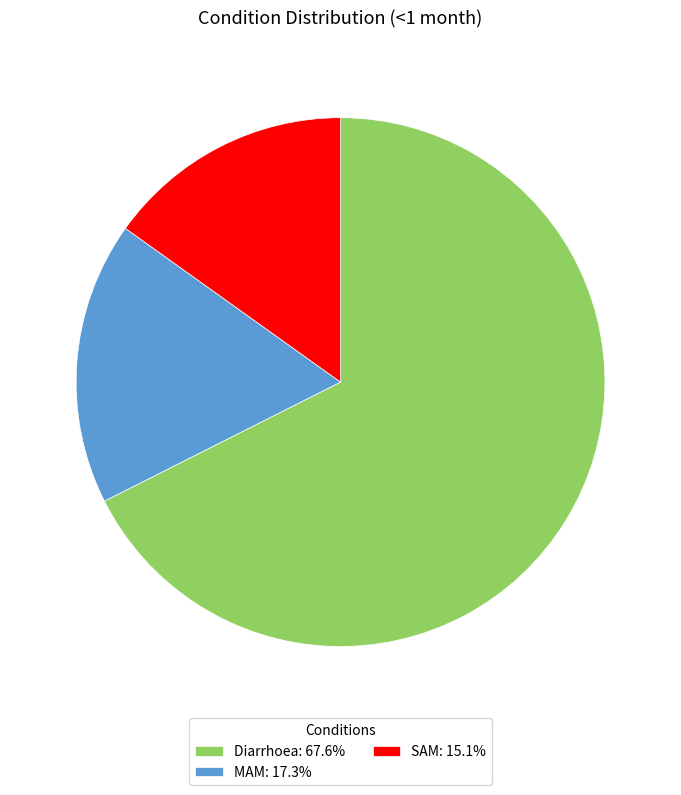

Is there any slice that represents more than half of the pie?

Yes